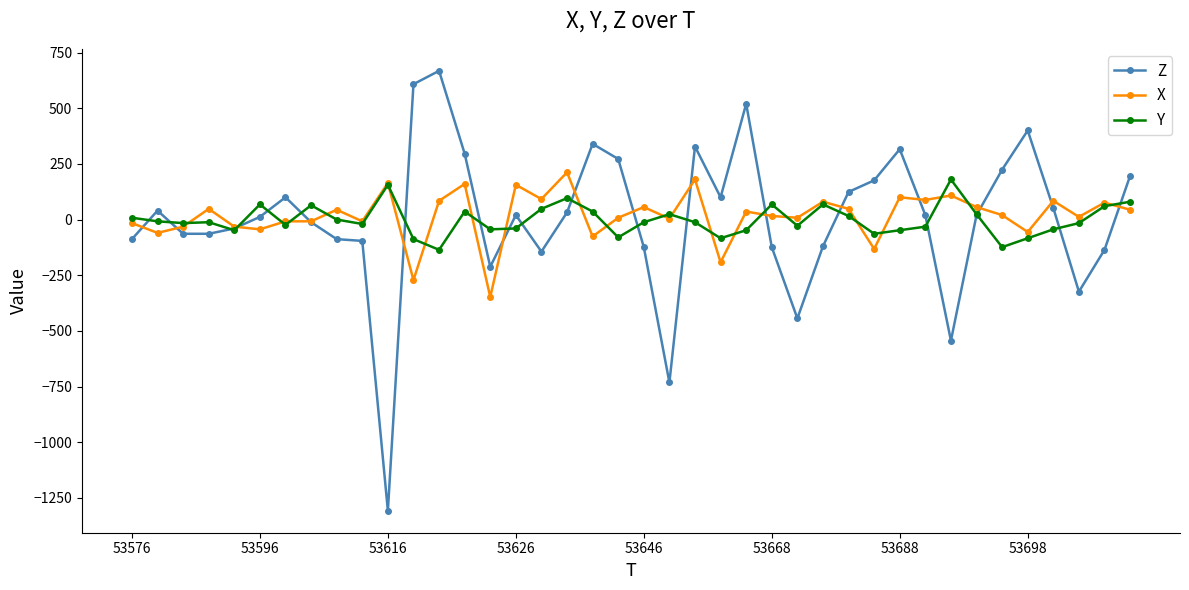

How many negative values does the Z series have?

18